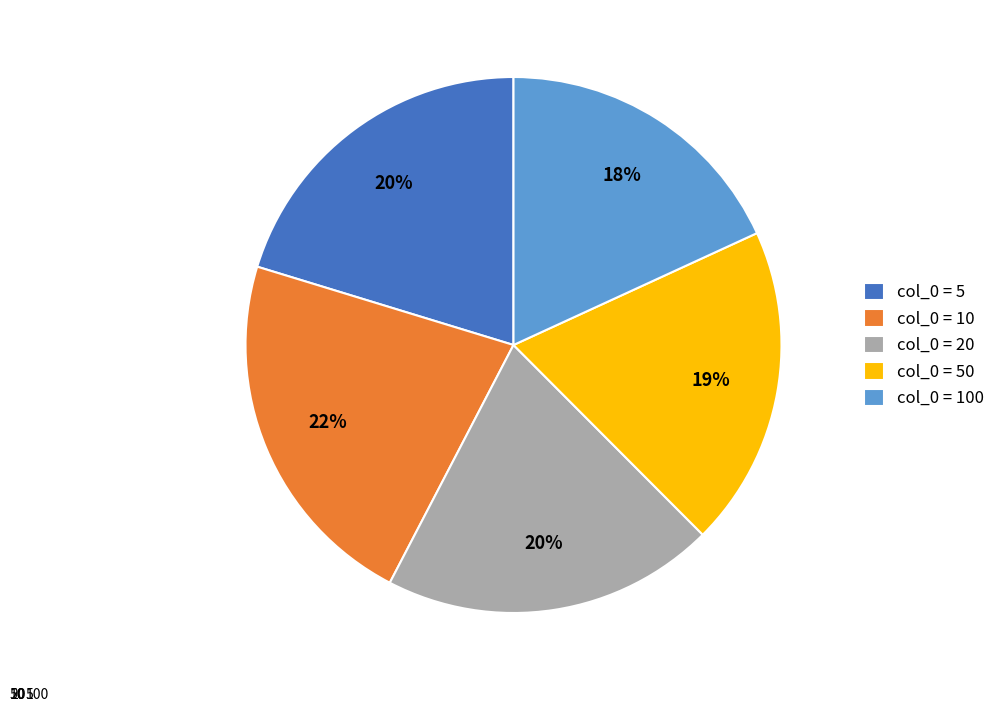

How many slices are in this pie chart?

5